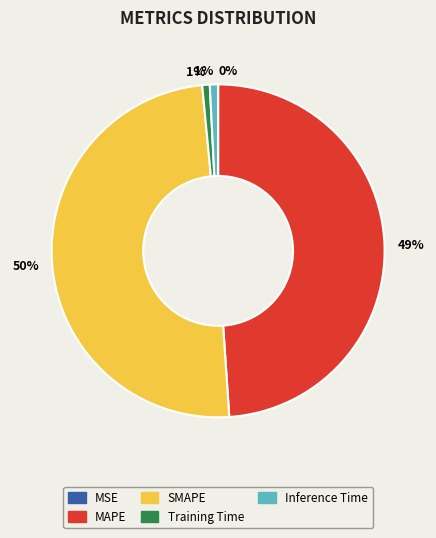

To the nearest percent, what portion does MAPE represent?

49%